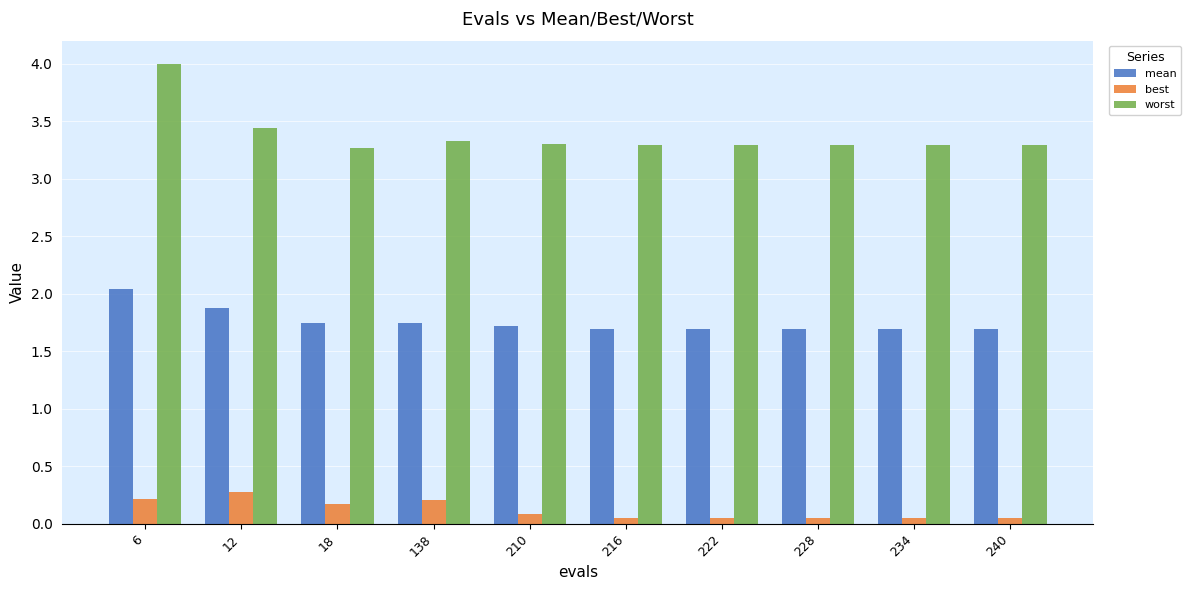

Which series has the largest total across all categories?

worst